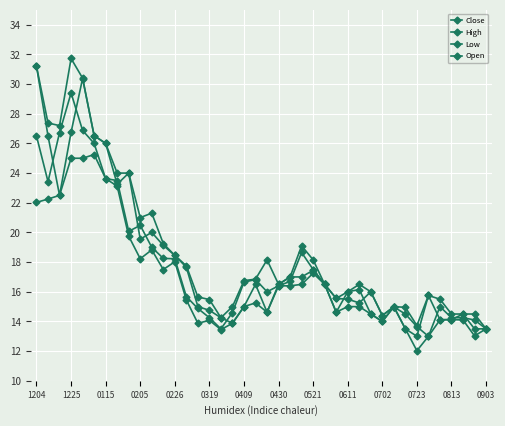

What is the average value of the Low series?

16.9